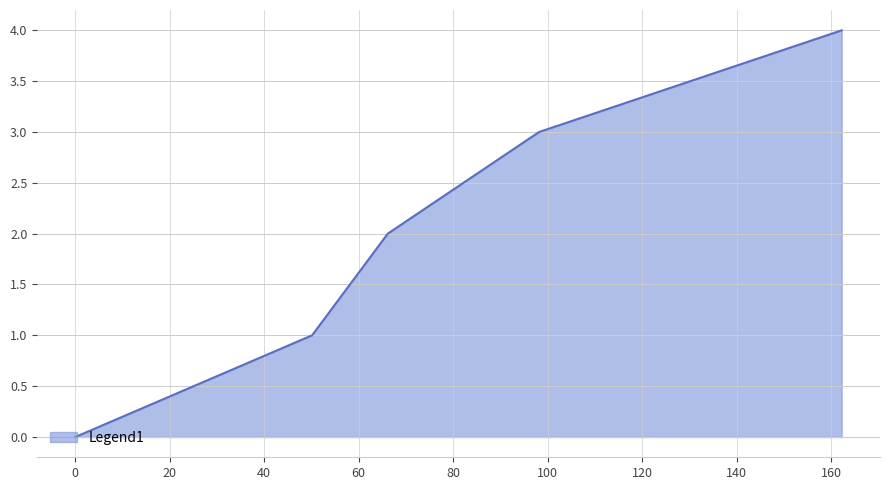

True or false: the data has more than 2 interior local peaks.

False